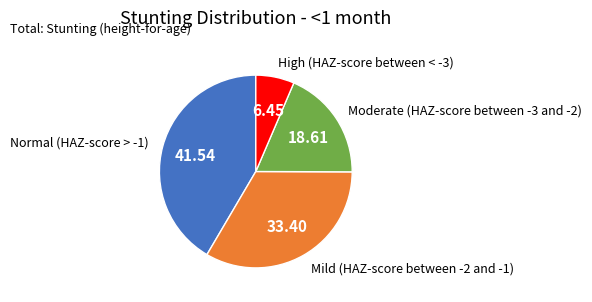

Rank the categories by value from highest to lowest.

Normal (HAZ-score > -1), Mild (HAZ-score between -2 and -1), Moderate (HAZ-score between -3 and -2), High (HAZ-score between < -3)